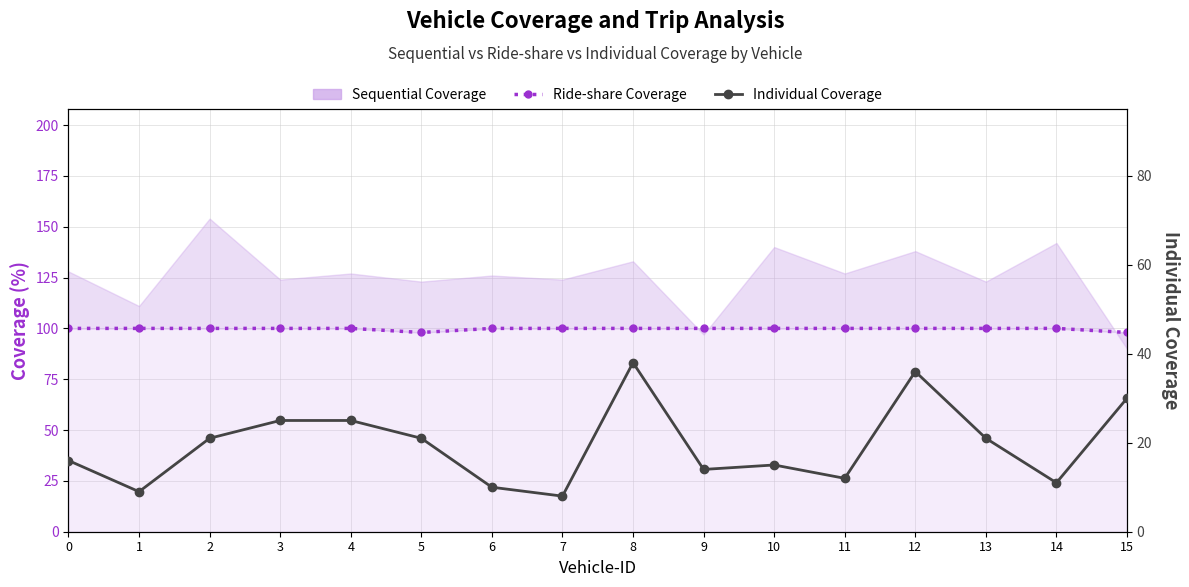

Count the Ride-share Coverage values in the range 100 to 101.

14